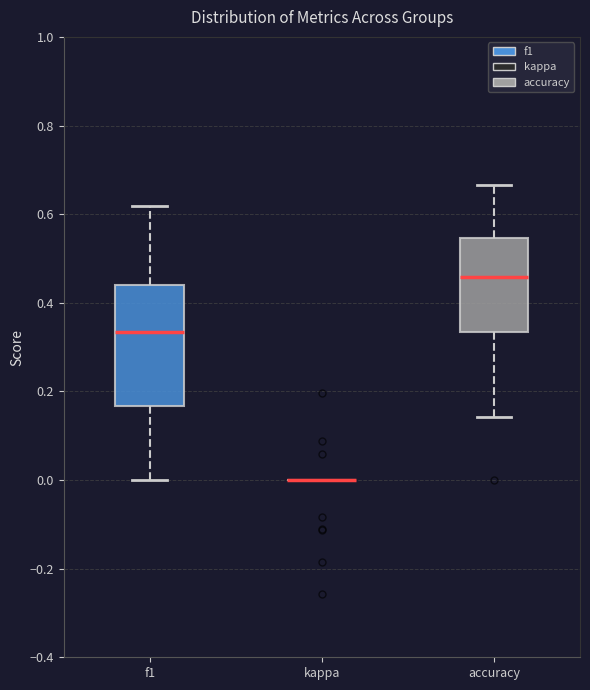

Reading left to right, transcribe this box plot: for each box, give where its median line is, the range the box spans, and where its two whiskers end, as read against the y-axis. The values are not printed on the chart, so give them approximately, as read against the axis.

f1: median 0.34, box 0.16 to 0.44, whiskers 0.00 to 0.62
kappa: box collapsed to a line at 0.00, whiskers 0.00 to 0.00
accuracy: median 0.46, box 0.34 to 0.54, whiskers 0.14 to 0.66